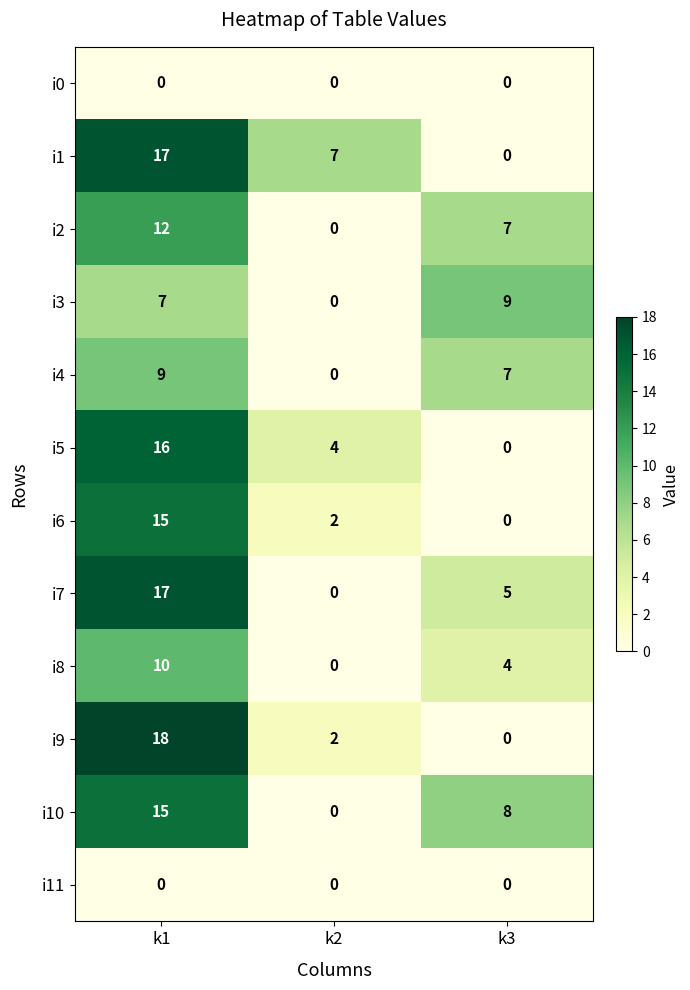

What is the difference between the highest and lowest values at k1?

18